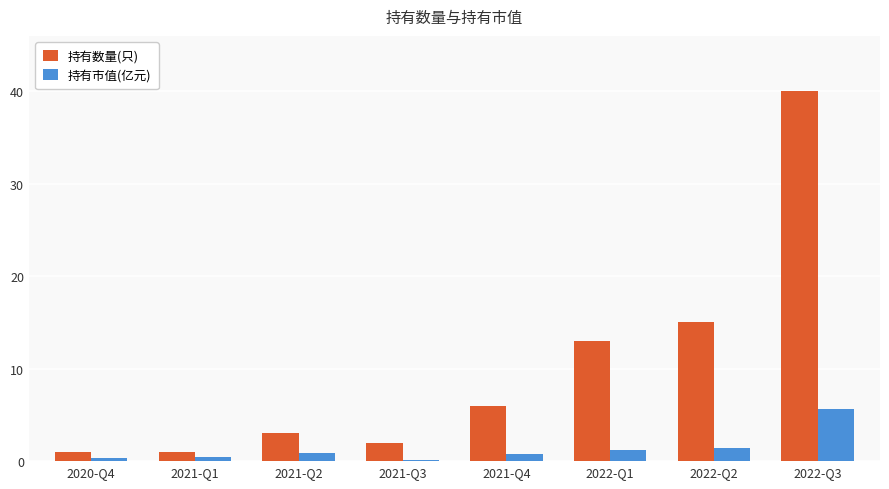

What is the maximum value shown in the chart?

40.0